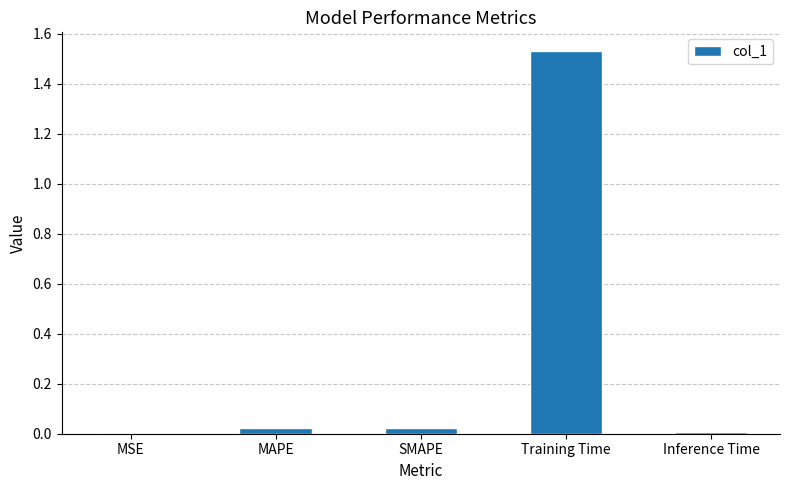

Which has a higher value, Training Time or MSE?

Training Time